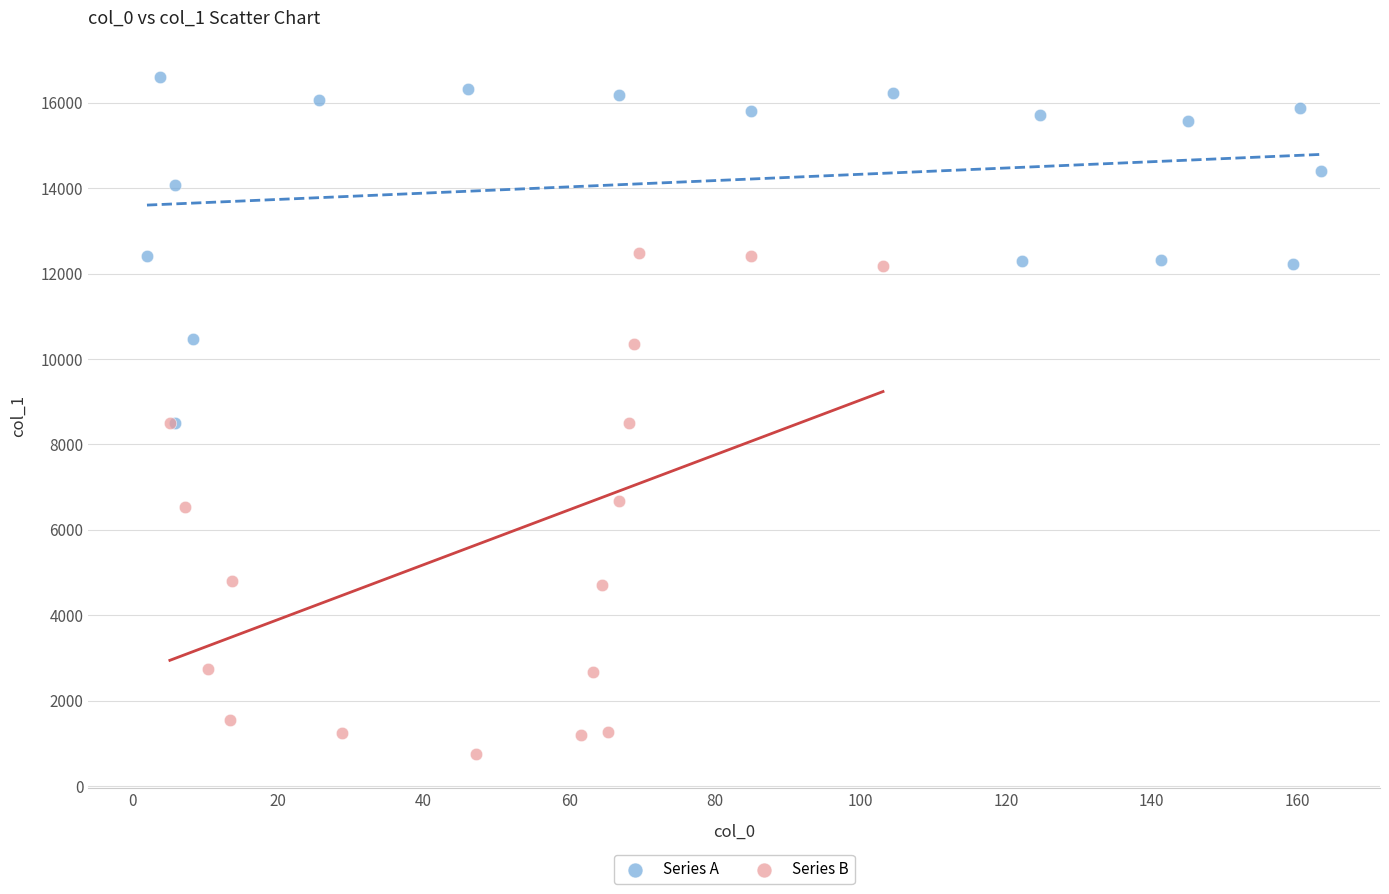

What are all the series names shown in the legend?

Series A, Series B